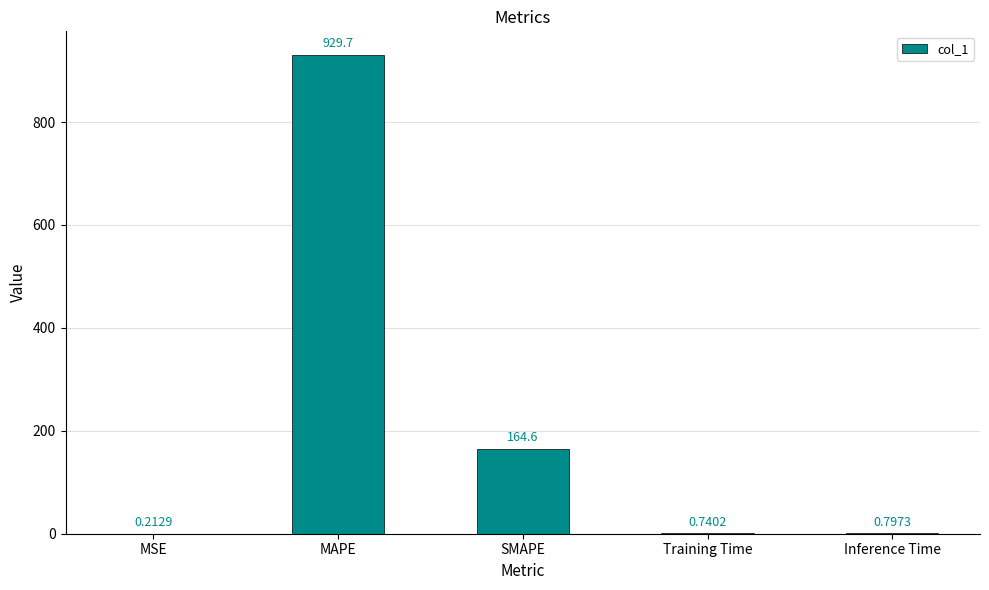

Which category has the highest value across all series?

MAPE